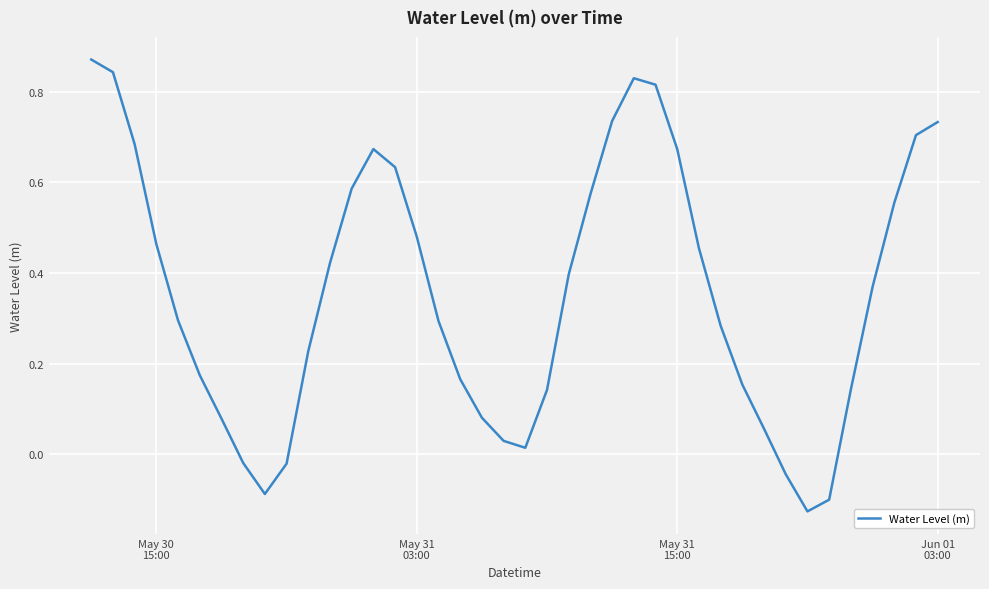

What is the maximum value shown in the chart?

0.9